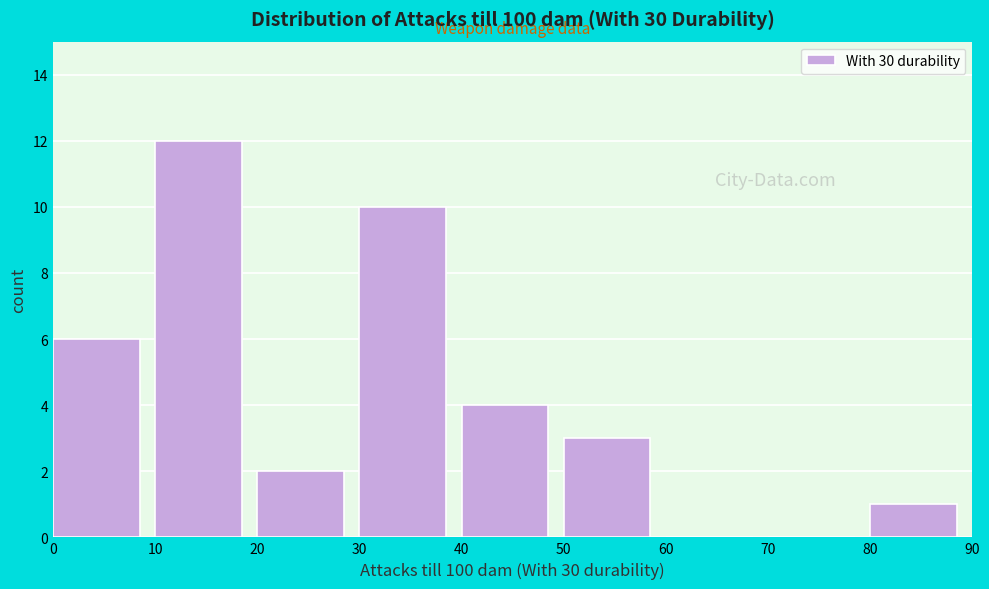

Reading left to right, list every bar in this chart as the range it spans on the x-axis followed by its height. The values are not printed on the chart, so give them approximately, as read against the axis.

0 to 10: 6
10 to 20: 12
20 to 30: 2
30 to 40: 10
40 to 50: 4
50 to 60: 3
60 to 70: 0
70 to 80: 0
80 to 90: 1